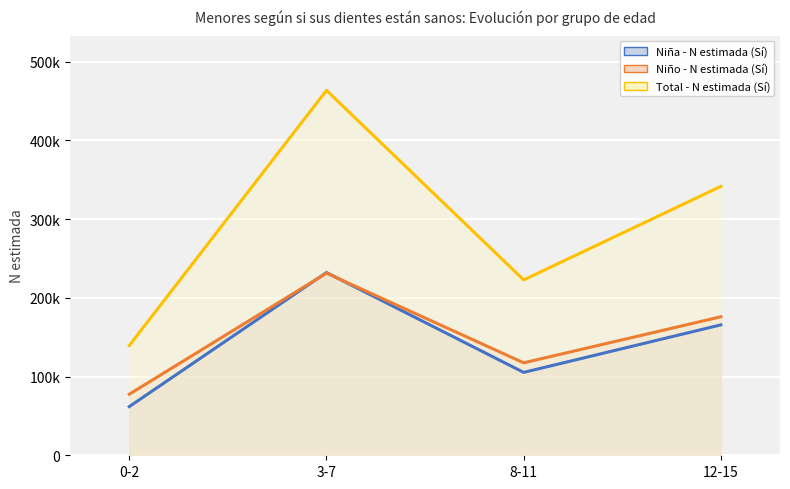

Which series has the widest spread of values?

Total - N estimada (Sí)